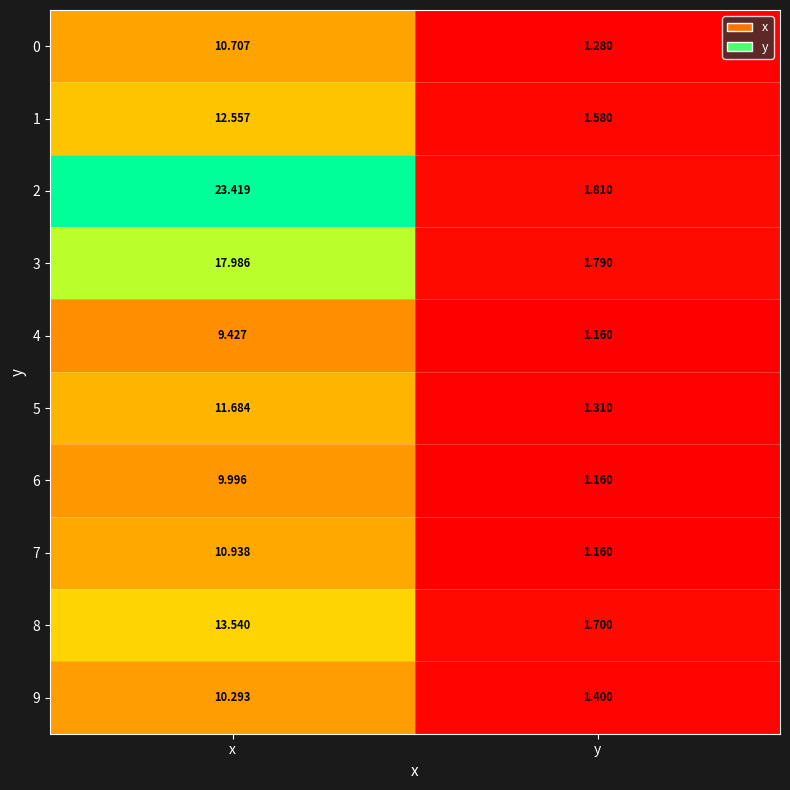

At which category is the sum across all series the highest?

x